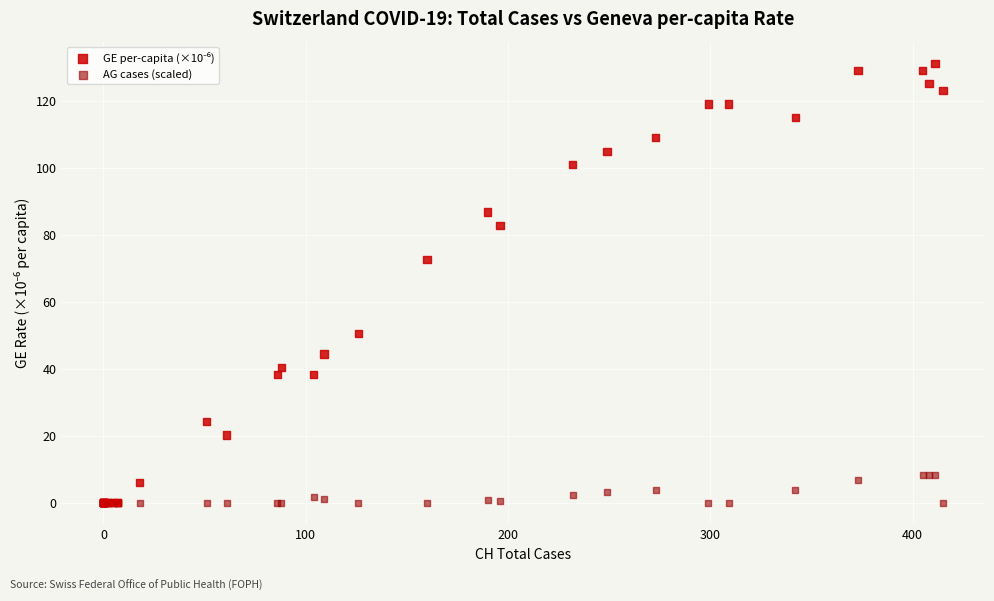

Across all series, what Y value is closest to 65?

72.7